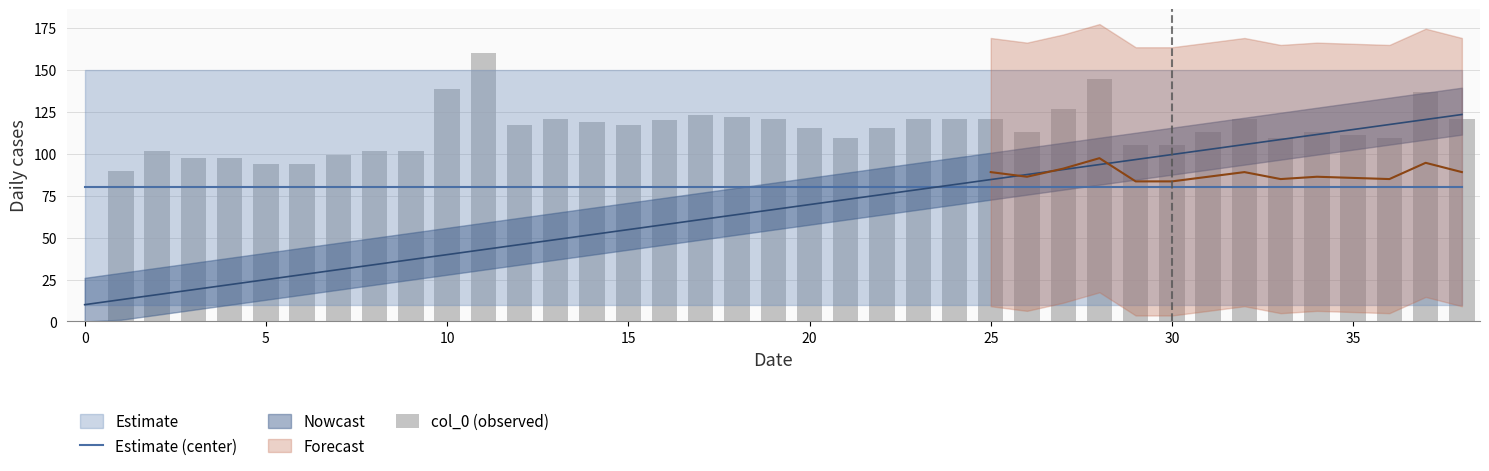

At how many categories does at least one series exceed 99?

33